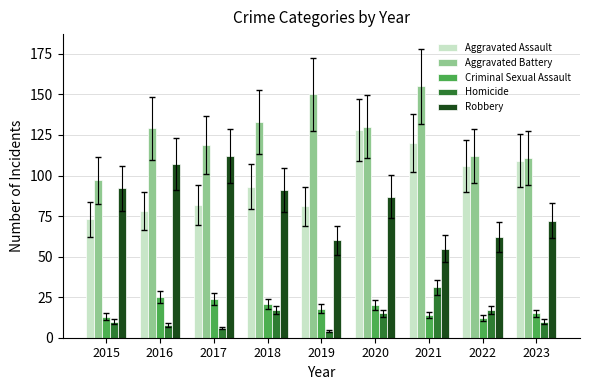

Is it true that Aggravated Assault equals 78 at 2016?

True